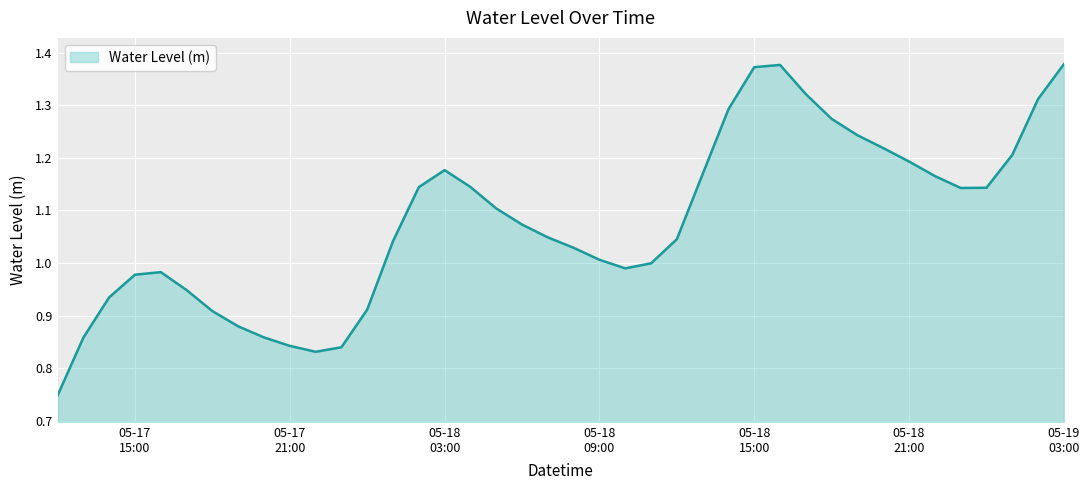

What is the difference between the maximum and minimum values?

0.6